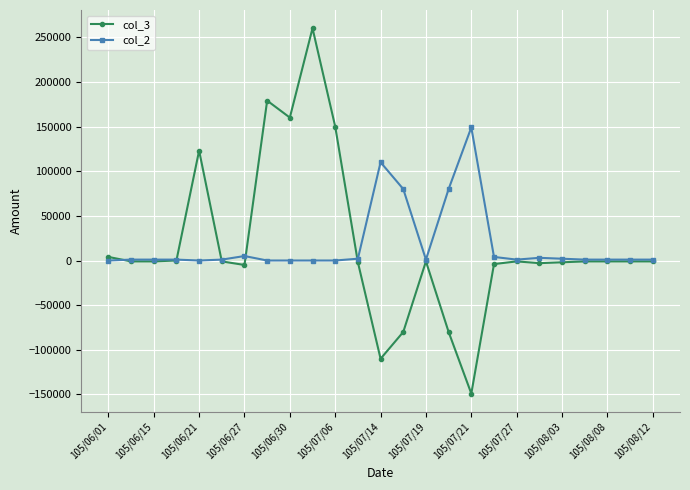

True or false: col_2 has more than 2 points higher than both neighbors.

True